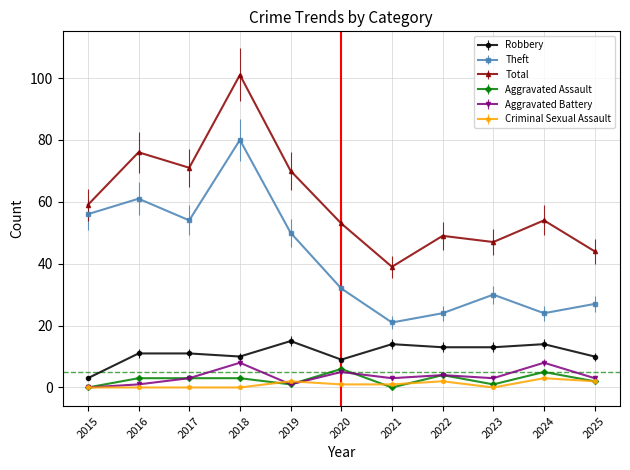

What is the average value of the Aggravated Battery series?

4